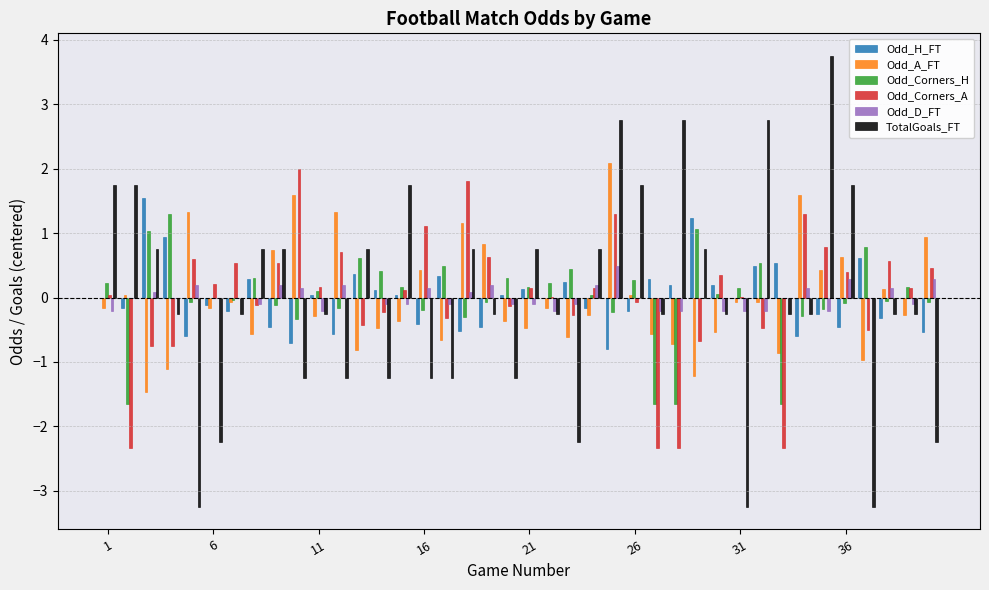

What is the maximum value for Odd_Corners_H?

1.3